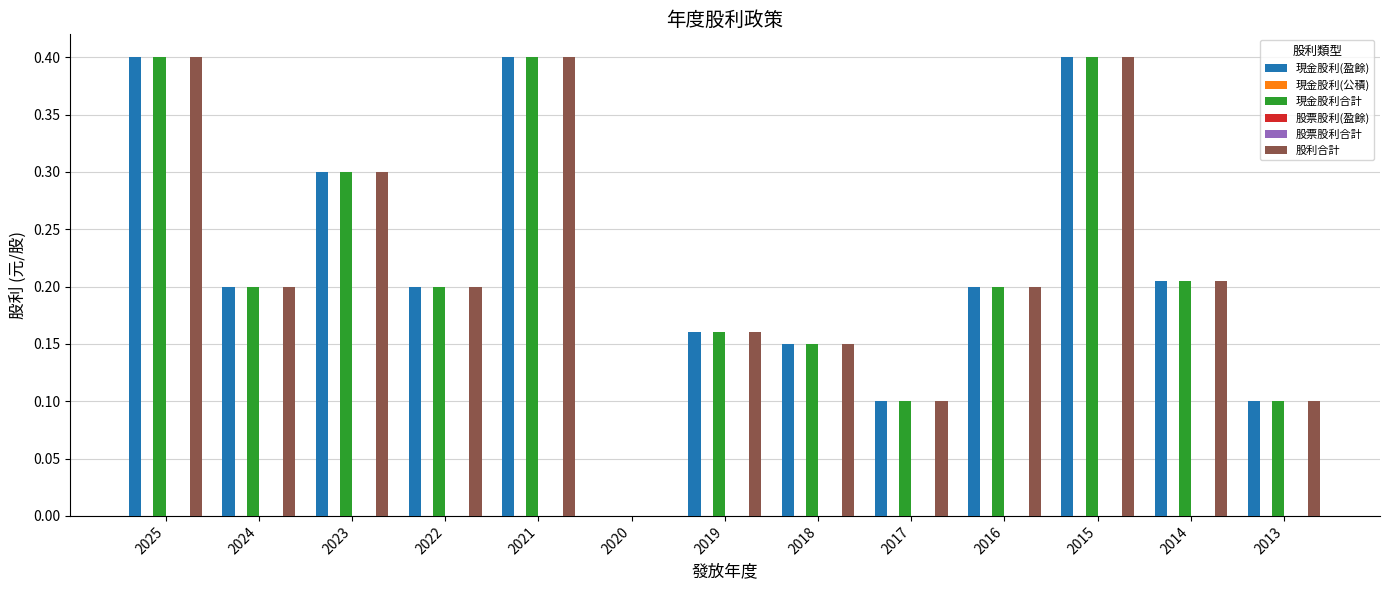

Is it true that 現金股利(盈餘) equals 0.4 at 2016?

False